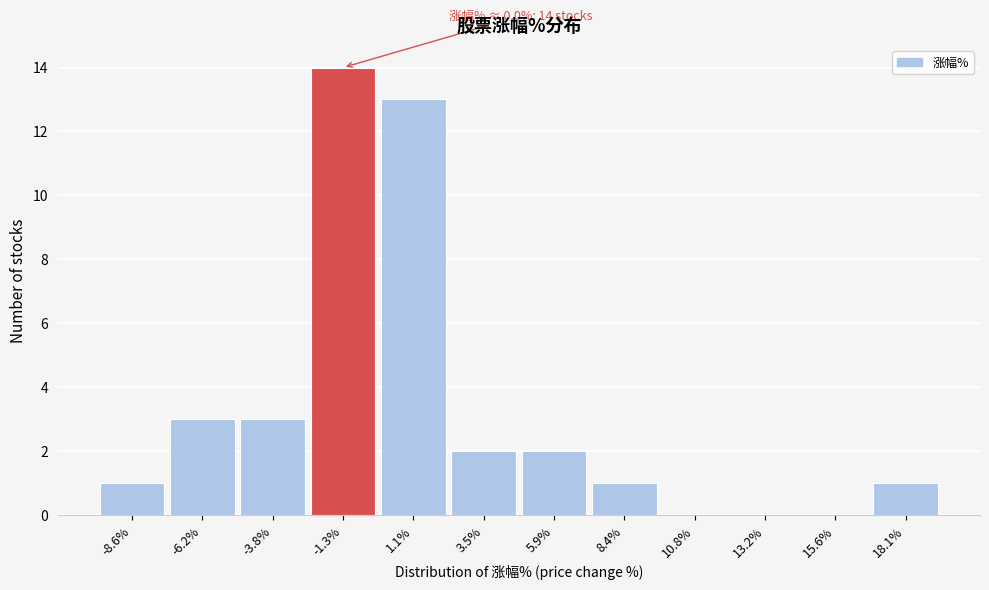

Reading left to right, extract all data points from this chart.

-8.6%=1	-6.2%=3	-3.8%=3	-1.3%=14	1.1%=13	3.5%=2	5.9%=2	8.4%=1	10.8%=0	13.2%=0	15.6%=0	18.1%=1